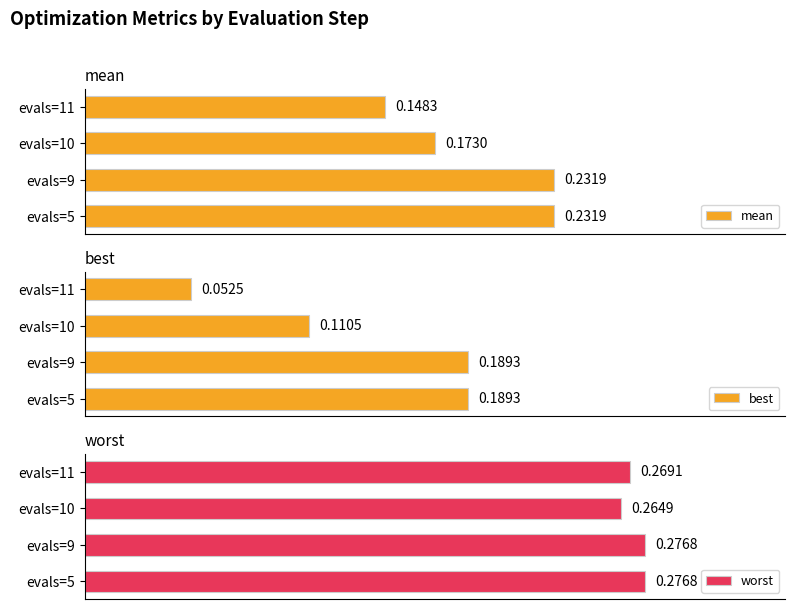

Which category has the lowest value in the worst series?

evals=10